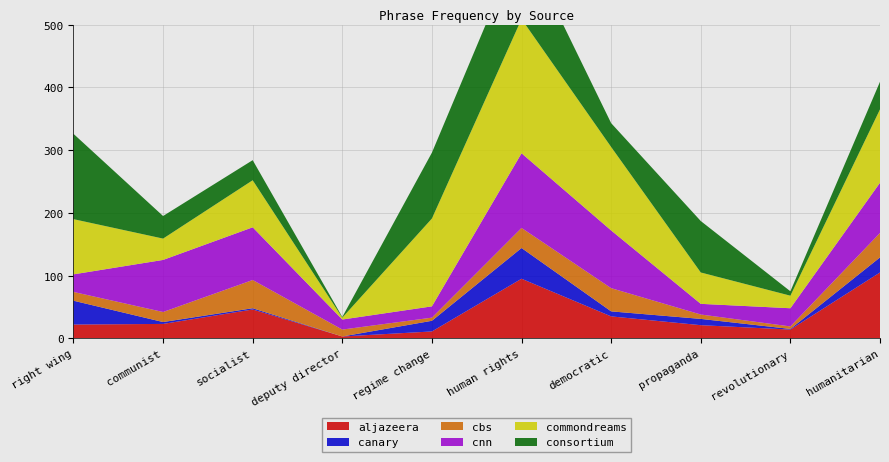

Reading left to right, list all the values displayed in this chart.

aljazeera: 22	23	46	3	11	95	35	21	14	105
canary: 38	3	2	0	17	49	8	10	1	24
cbs: 14	16	45	11	5	32	37	7	4	39
cnn: 28	83	84	16	18	119	92	17	29	80
commondreams: 88	34	75	3	140	214	133	50	20	117
consortium: 136	36	32	1	105	127	38	82	7	44